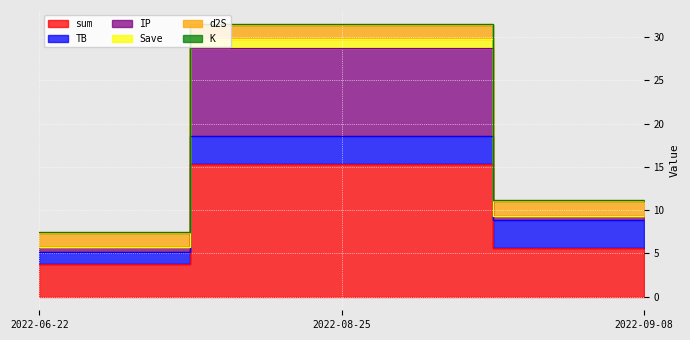

How many data points in sum are above 5?

2